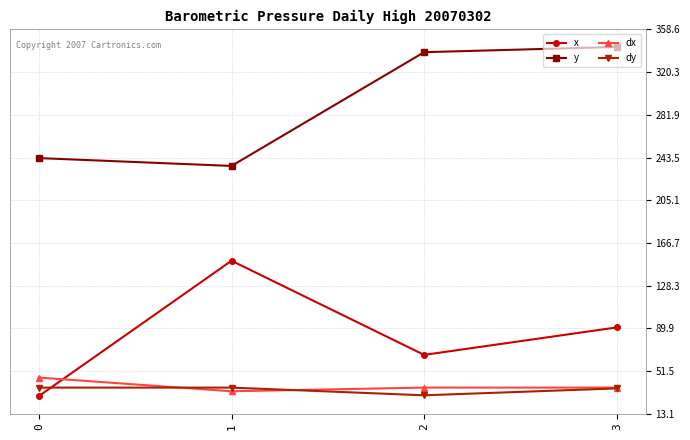

True or false: y and dx intersect in this chart.

False